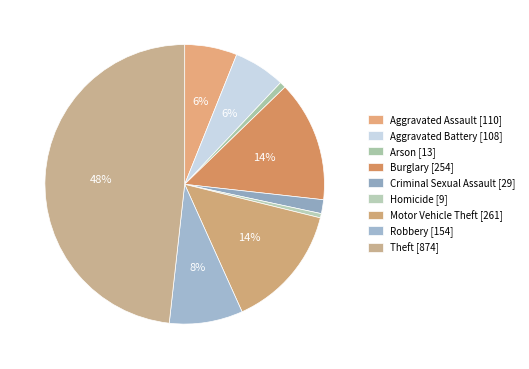

To the nearest percent, what is the difference between the Aggravated Assault and Criminal Sexual Assault slice percentages?

4%